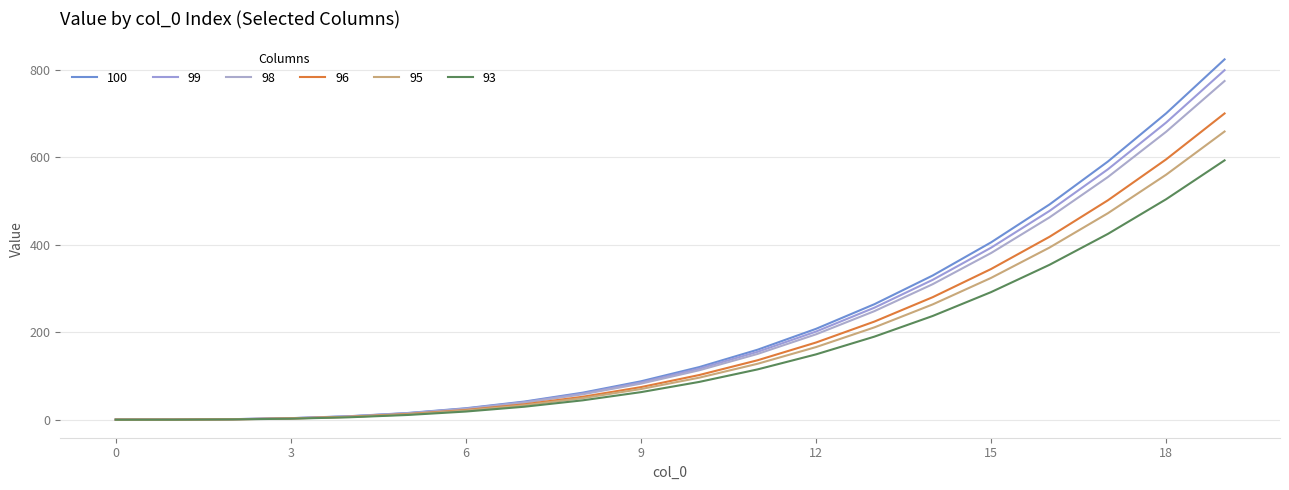

How many lines are shown in the chart?

6